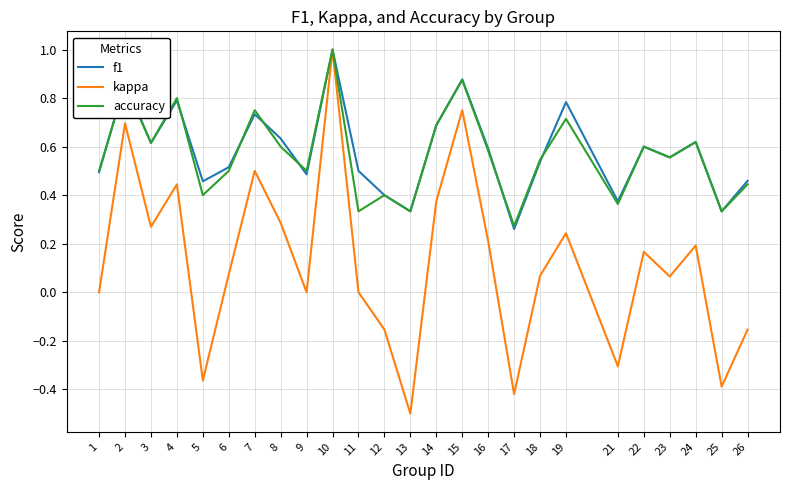

True or false: f1 and accuracy intersect in this chart.

True